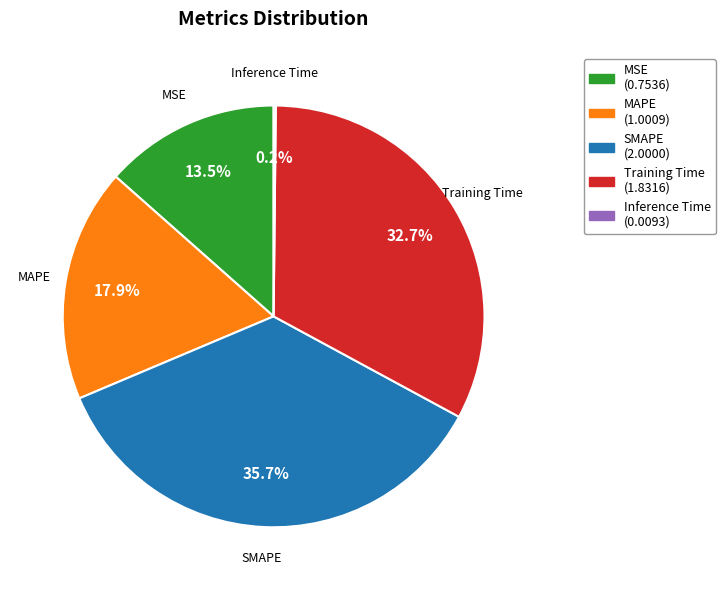

Is it true that Training Time is 33% of the pie?

True